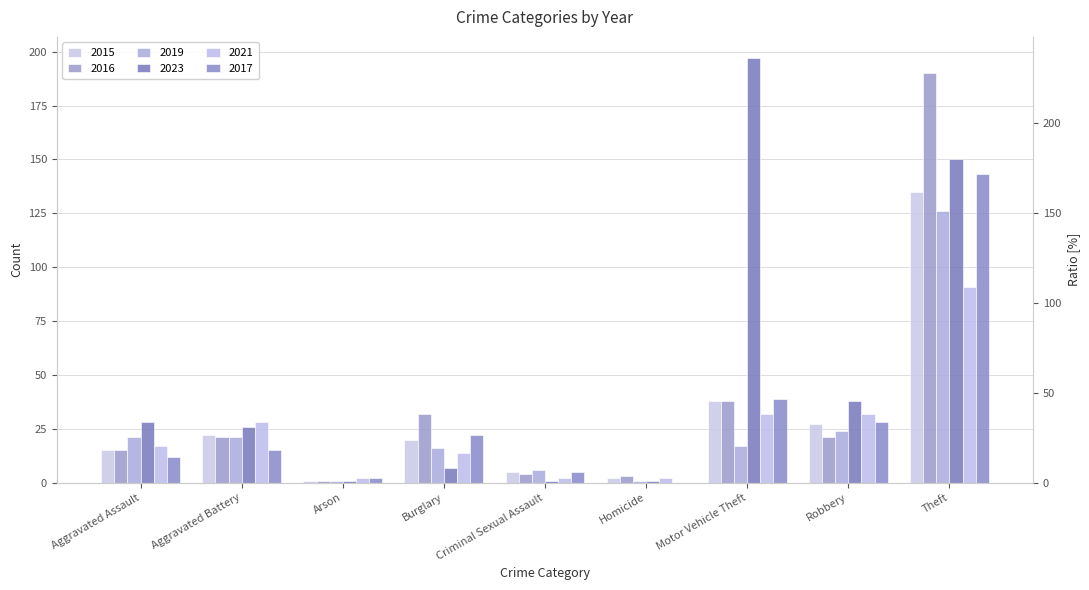

True or false: 2016 has a value of 32 at Burglary.

True